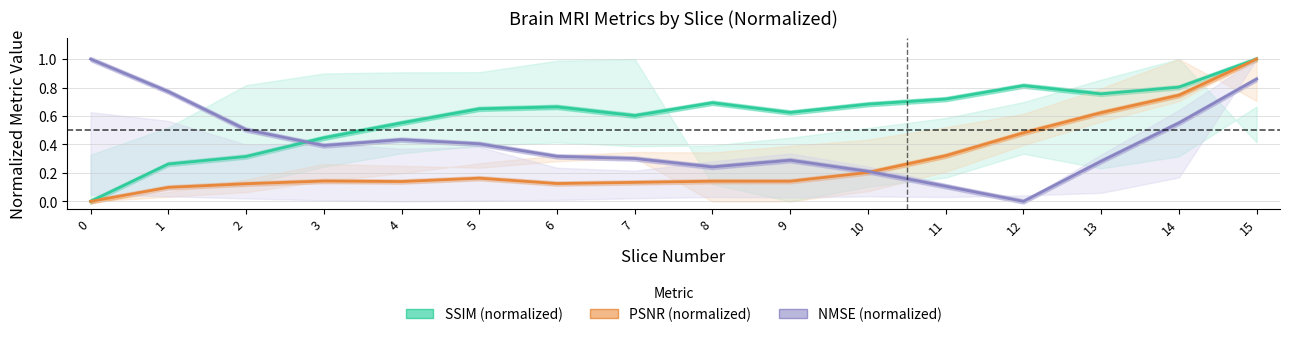

How many series are shown in this chart?

3